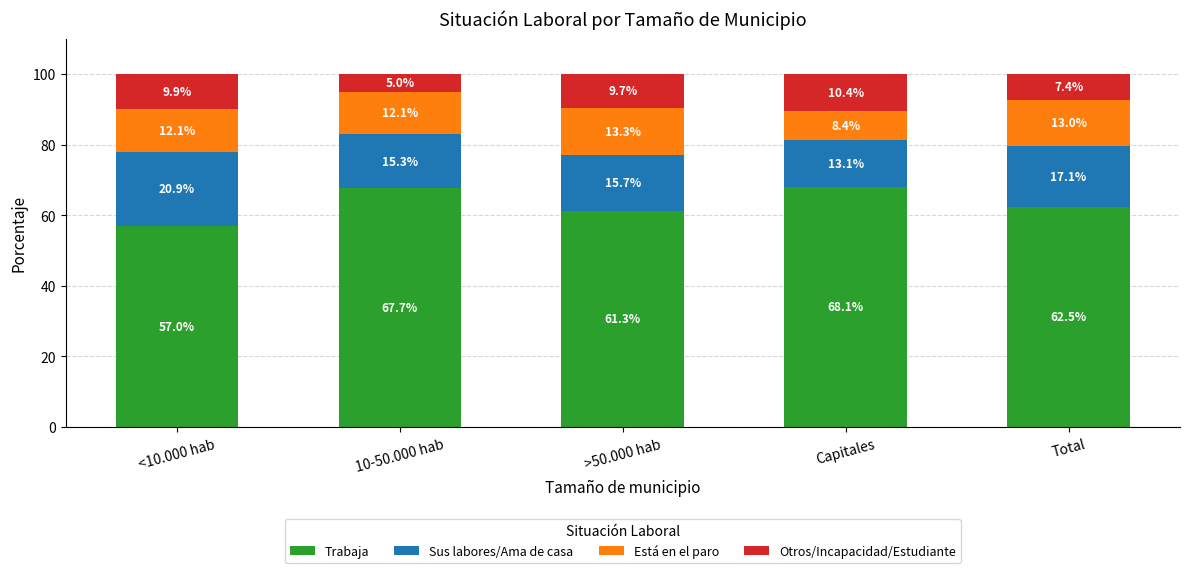

What is the average value of the Trabaja series?

63.3